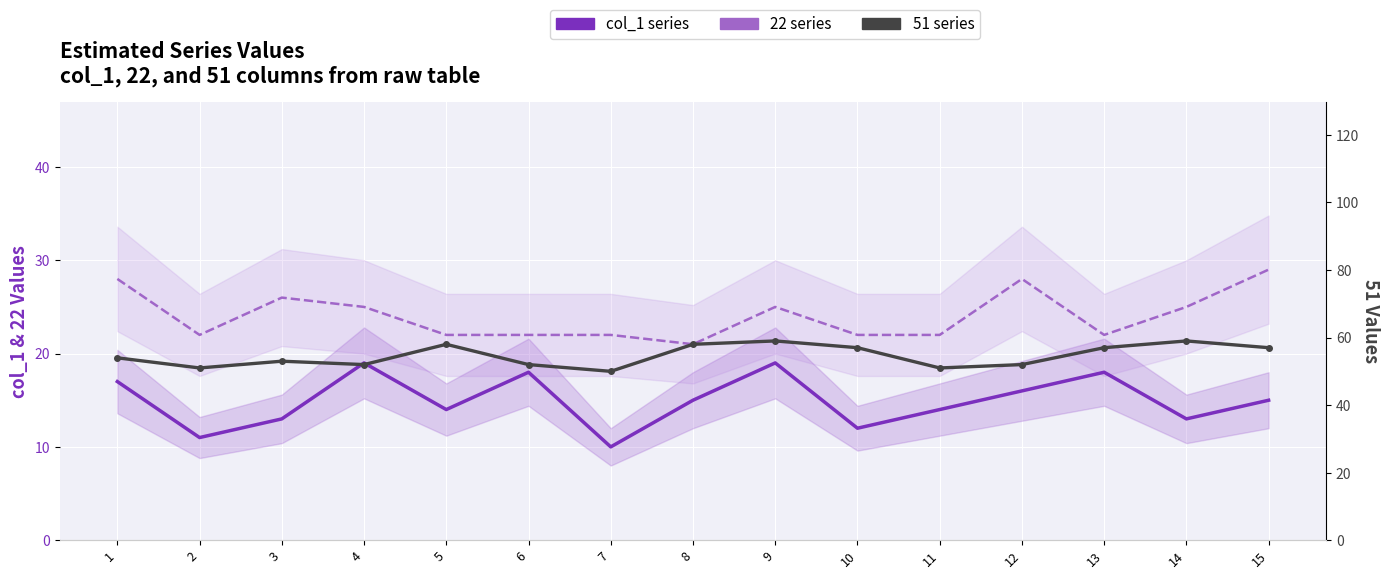

True or false: 51 series has a value of 57 at 13.

True